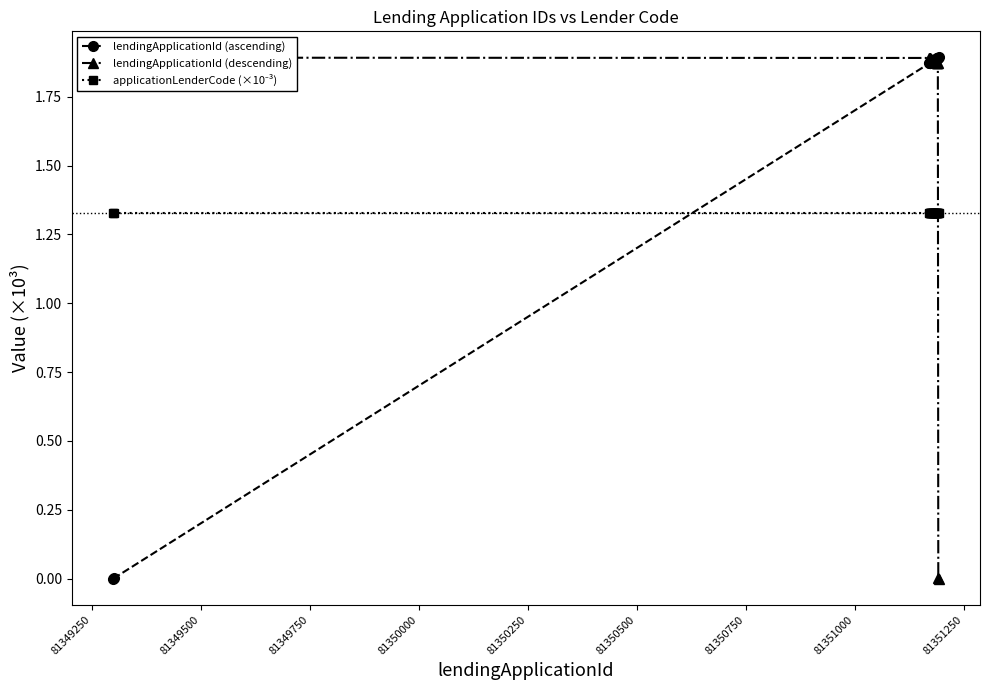

Rank the series by their maximum value, from highest to lowest.

lendingApplicationId (ascending), lendingApplicationId (descending), applicationLenderCode (×10⁻³)